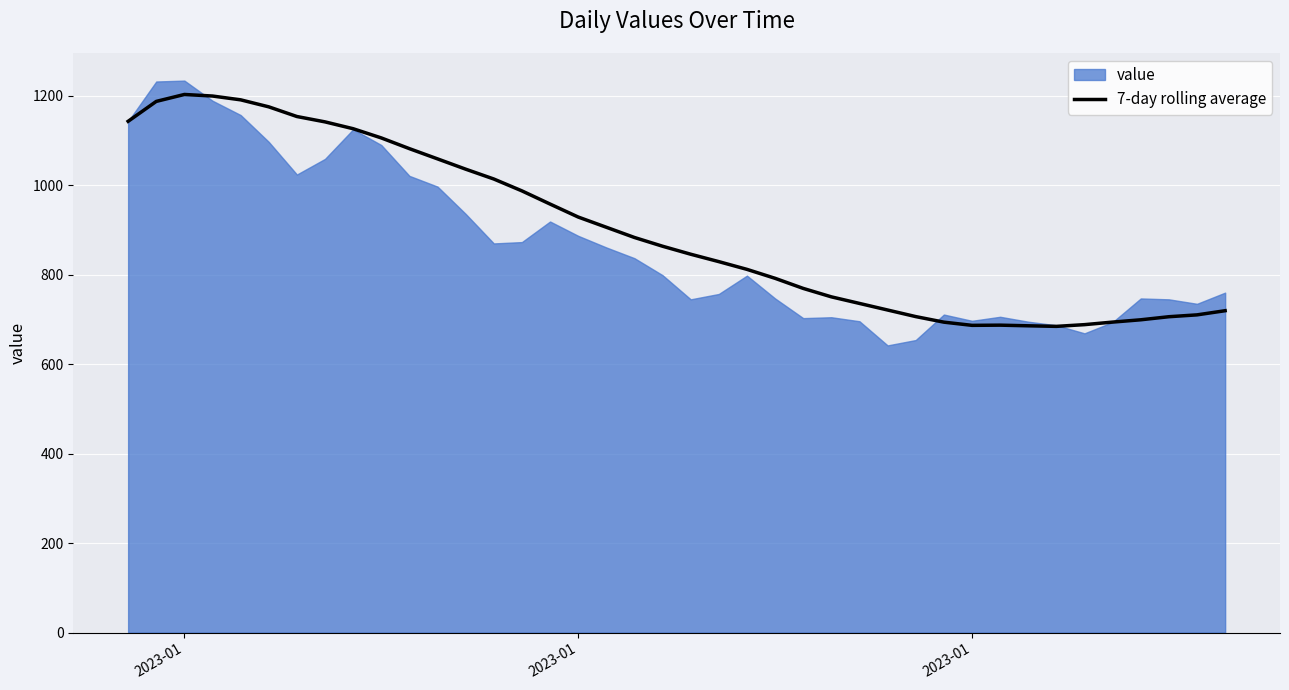

Where is the first local maximum?

2023-01